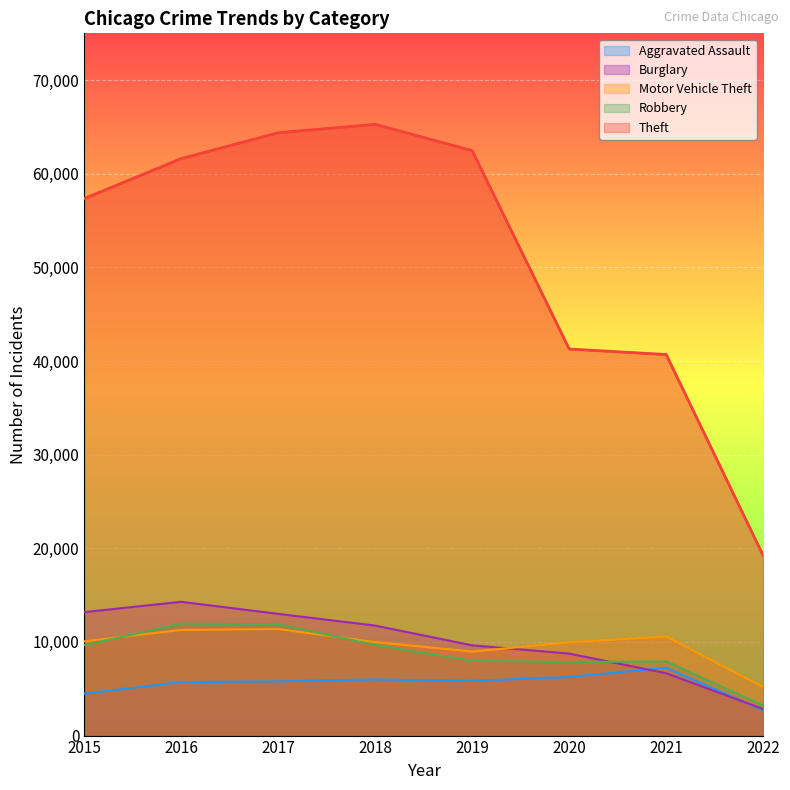

Where is the first local minimum for Motor Vehicle Theft?

2019